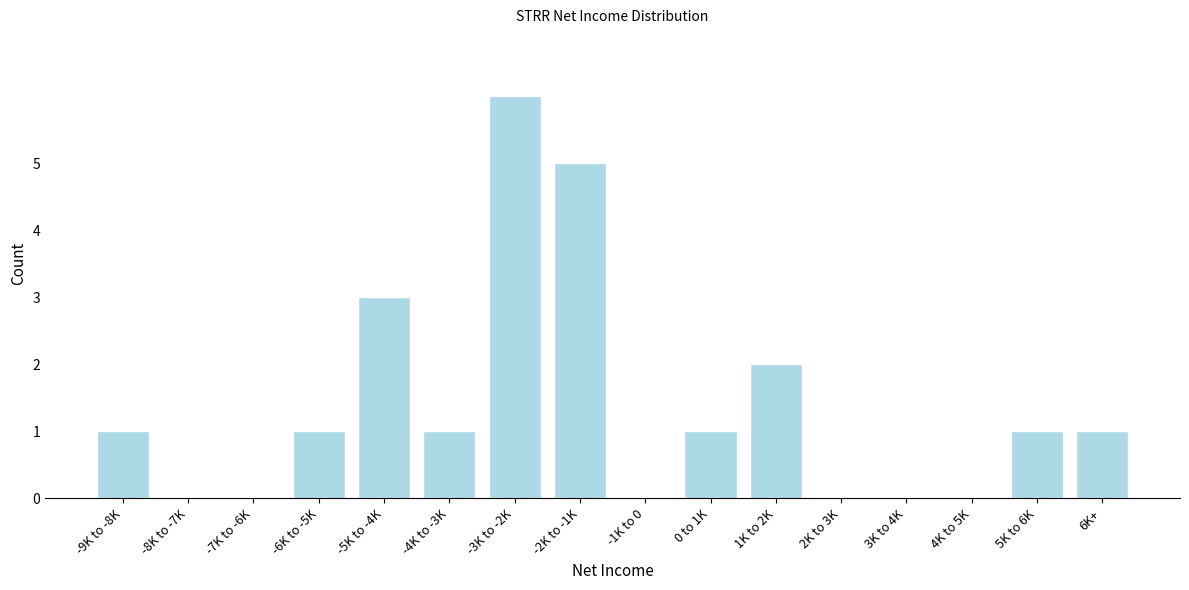

Reading right to left, list all the values displayed in this chart.

6K+=1	5K to 6K=1	4K to 5K=0	3K to 4K=0	2K to 3K=0	1K to 2K=2	0 to 1K=1	-1K to 0=0	-2K to -1K=5	-3K to -2K=6	-4K to -3K=1	-5K to -4K=3	-6K to -5K=1	-7K to -6K=0	-8K to -7K=0	-9K to -8K=1